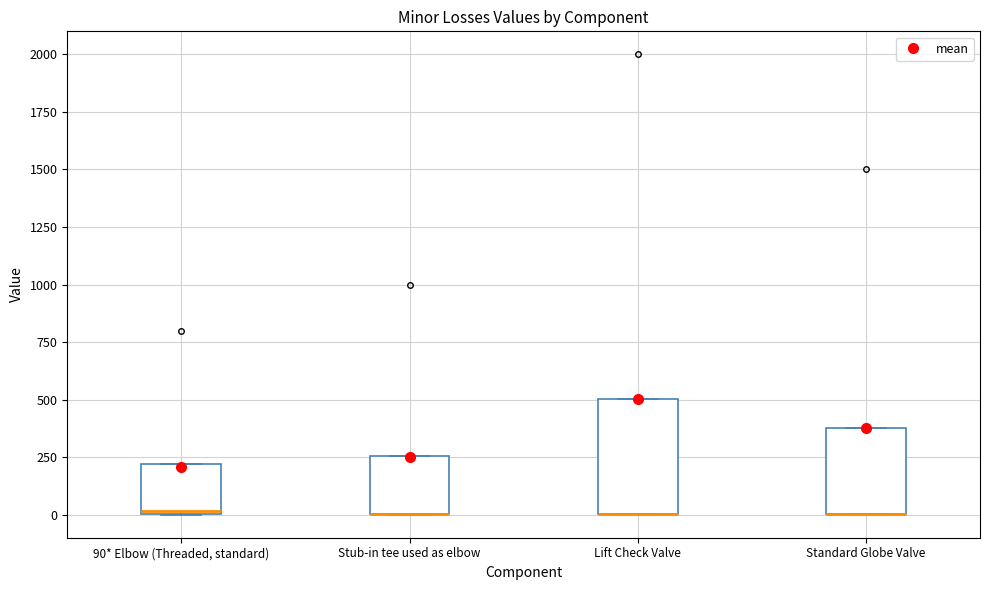

Which box is the tallest, from its lower edge to its upper edge?

Lift Check Valve